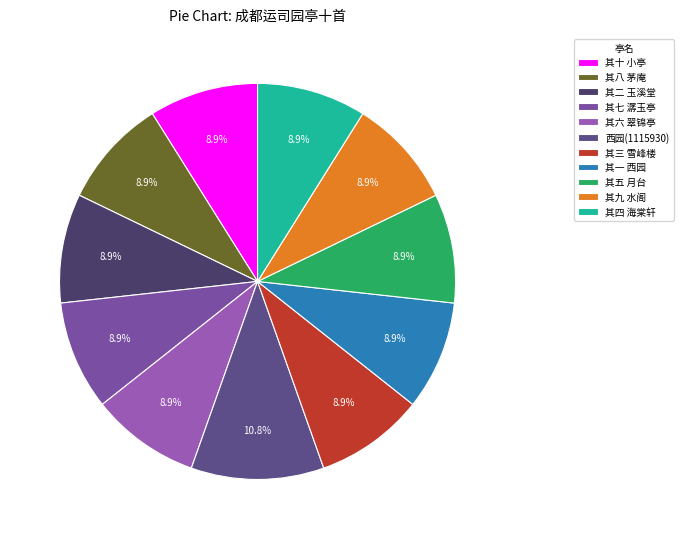

Count the number of slices in the pie.

11